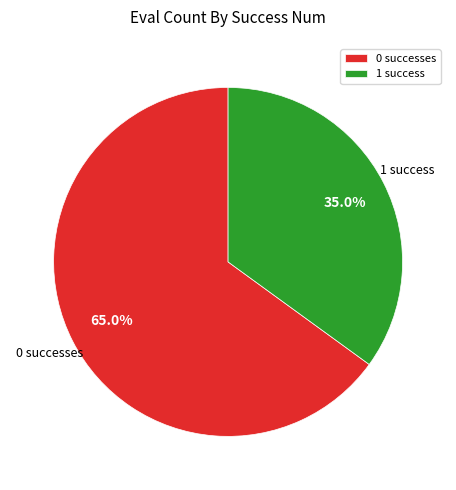

Which category accounts for the majority?

0 successes